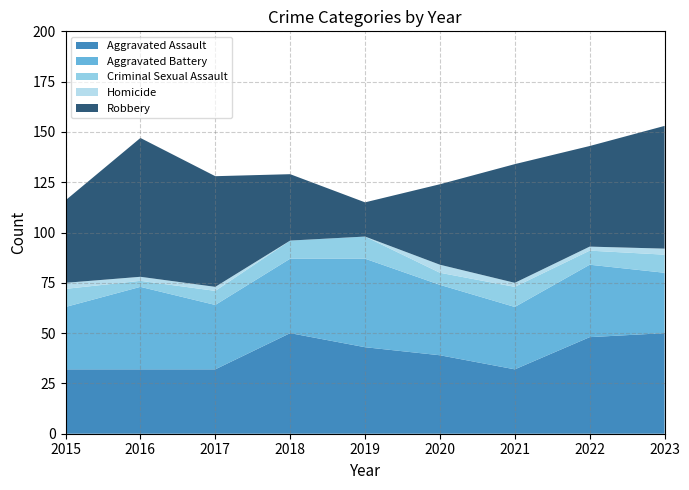

Reading left to right, list all the values displayed in this chart.

Aggravated Assault: 32	32	32	50	43	39	32	48	50
Aggravated Battery: 31	41	32	37	44	35	31	36	30
Criminal Sexual Assault: 9	3	7	9	11	6	10	7	9
Homicide: 3	2	2	0	0	4	2	2	3
Robbery: 41	69	55	33	17	40	59	50	61